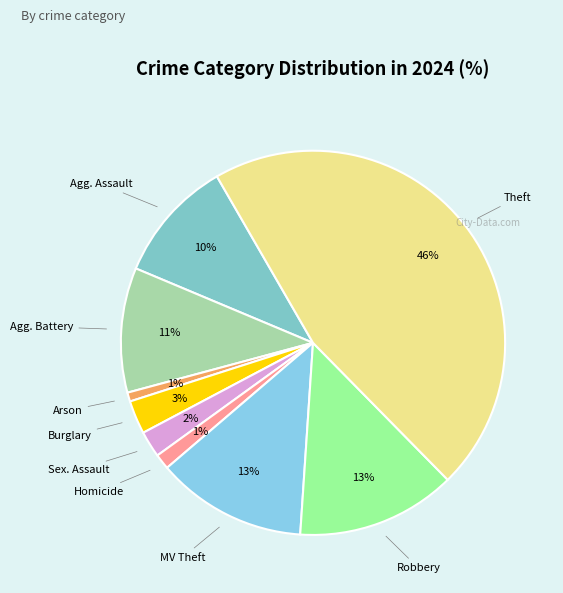

Rank the categories by value from highest to lowest.

Theft, Robbery, Motor Vehicle Theft, Aggravated Battery, Aggravated Assault, Burglary, Criminal Sexual Assault, Homicide, Arson